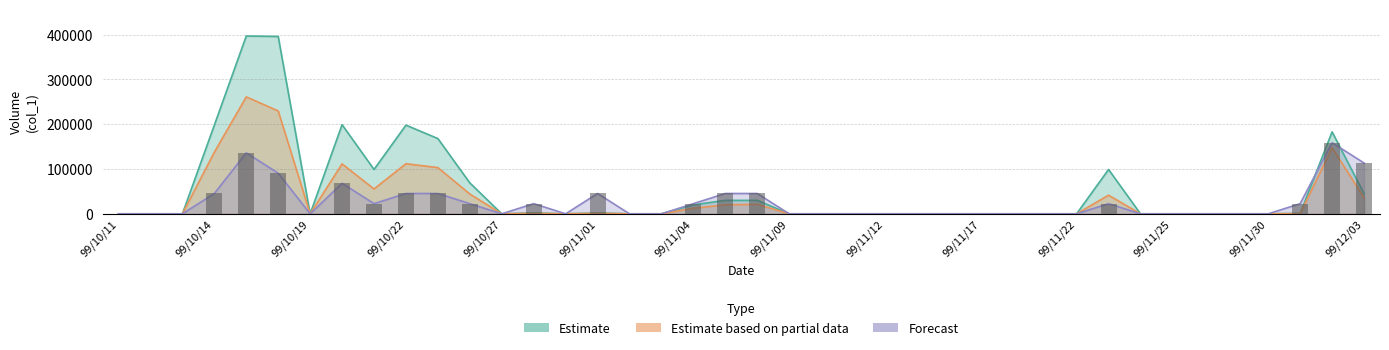

True or false: col_8 has a value of 0.0 at 99/11/15.

True